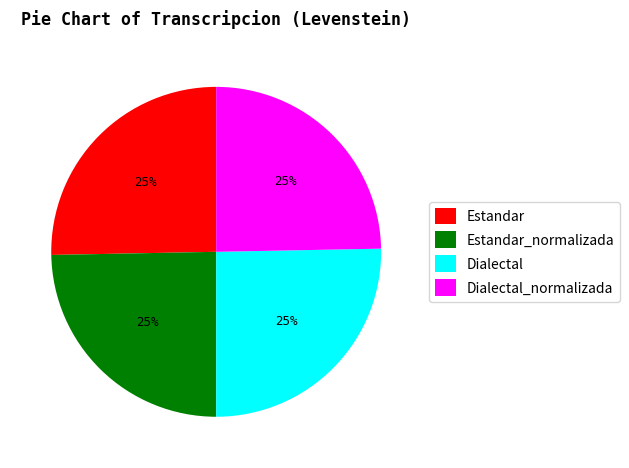

To the nearest percent, what is the combined percentage of Estandar and Dialectal_normalizada?

50%